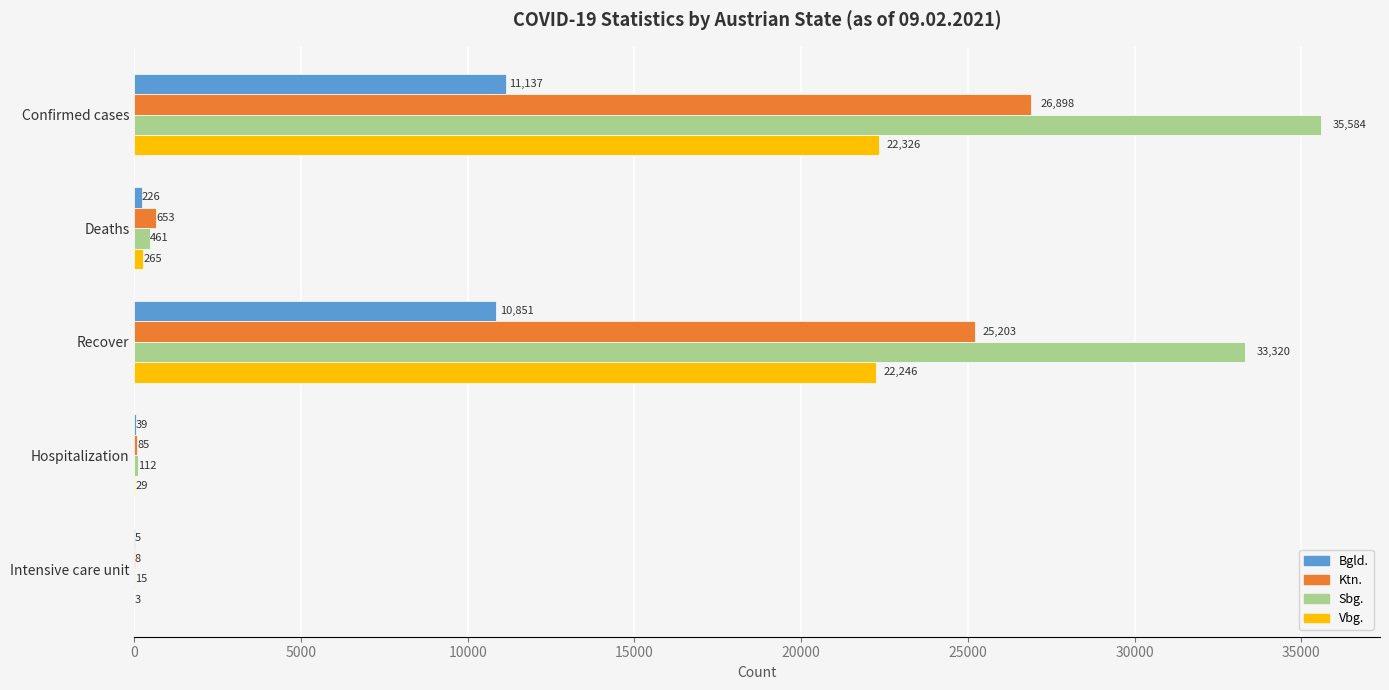

Between Deaths and Intensive care unit, which series saw the biggest shift?

Ktn.